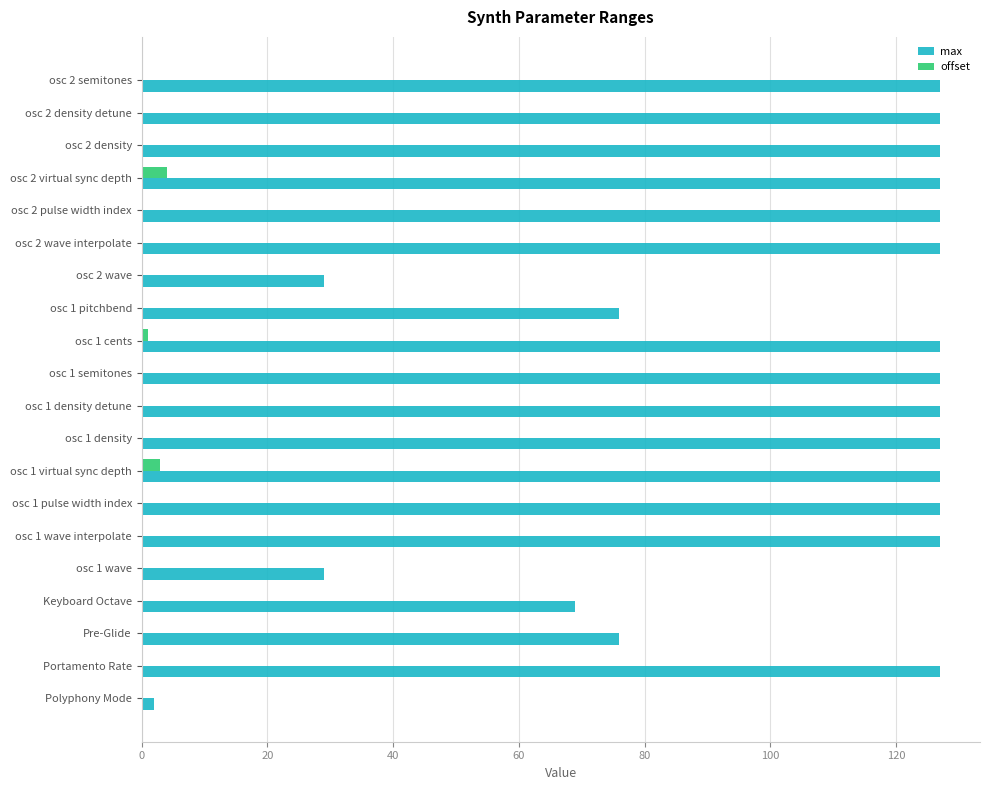

What is the maximum value shown in the chart?

127